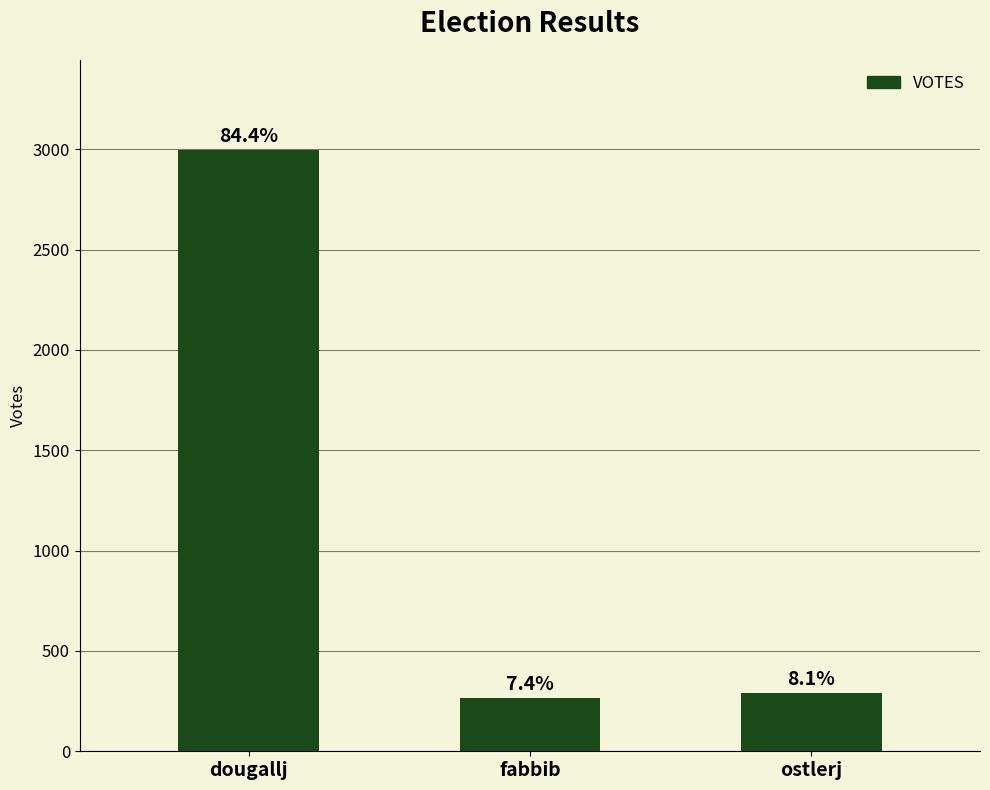

What is the label of the 3rd bar from the right?

dougallj